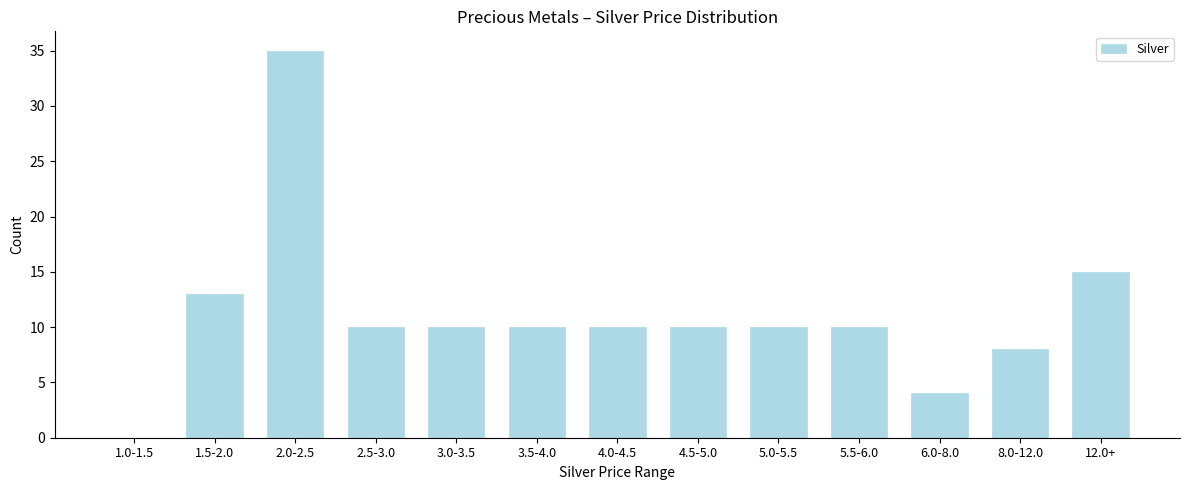

Reading left to right, what are all the values shown in this chart?

1.0-1.5=0	1.5-2.0=13	2.0-2.5=35	2.5-3.0=10	3.0-3.5=10	3.5-4.0=10	4.0-4.5=10	4.5-5.0=10	5.0-5.5=10	5.5-6.0=10	6.0-8.0=4	8.0-12.0=8	12.0+=15